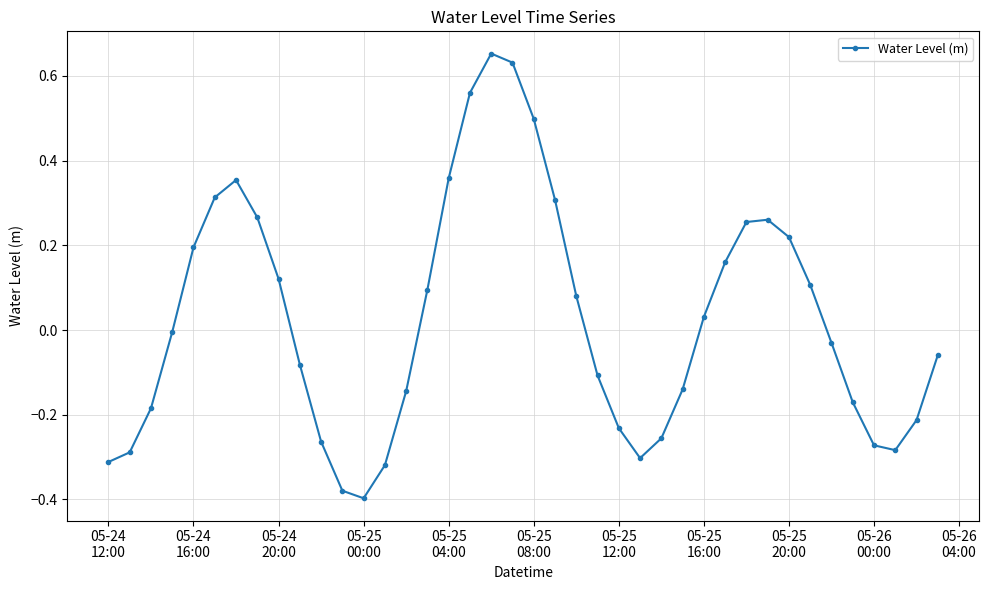

What is the sum of all values?

1.0